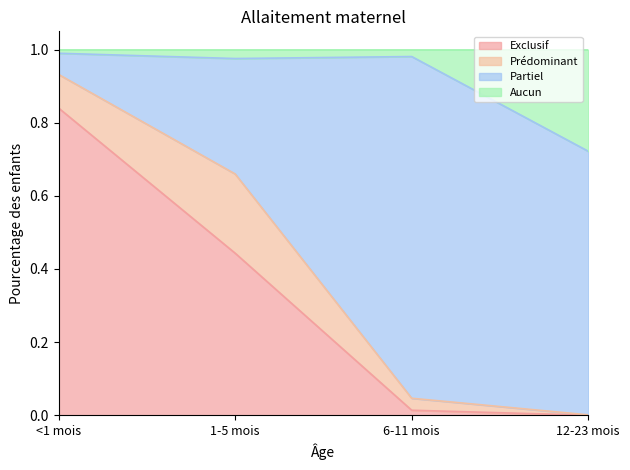

True or false: Exclusif has more than 1 points higher than both neighbors.

False